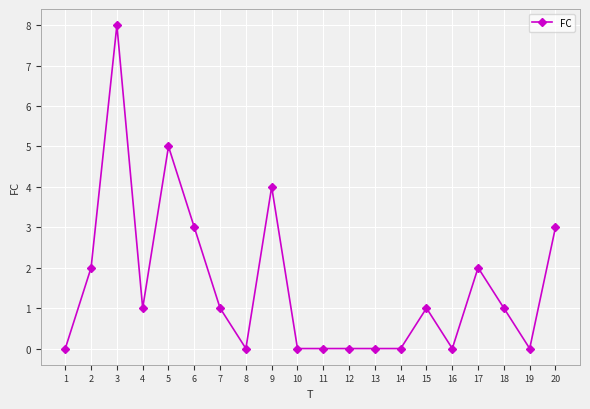

Does the chart have visible grid lines?

Yes